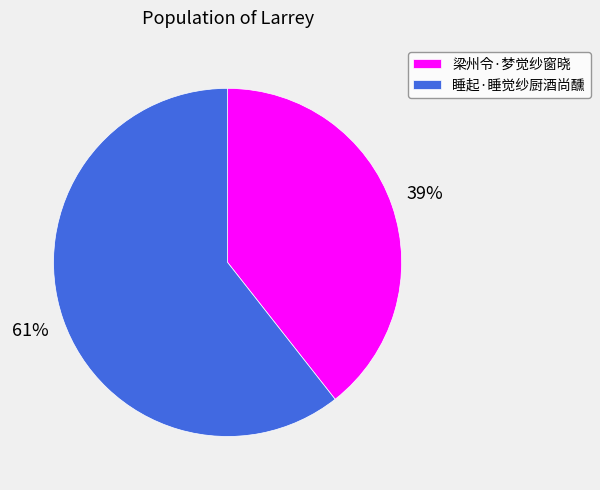

Combined, do 睡起·睡觉纱厨酒尚醺 and 梁州令·梦觉纱窗晓 account for over 50%?

Yes